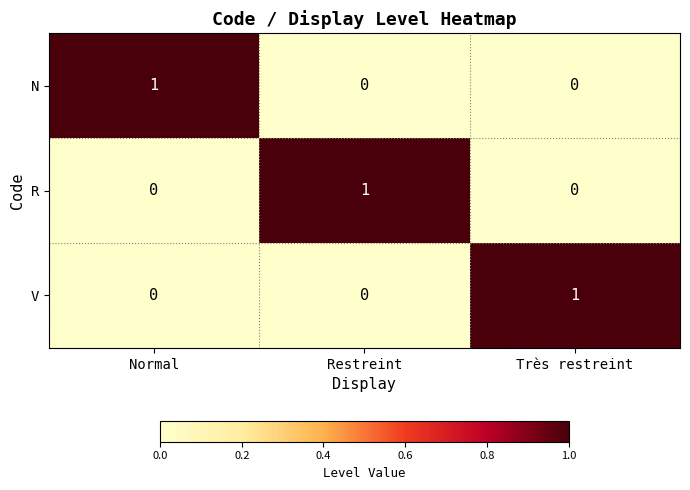

The value of R at Très restreint is 0. True or false?

True